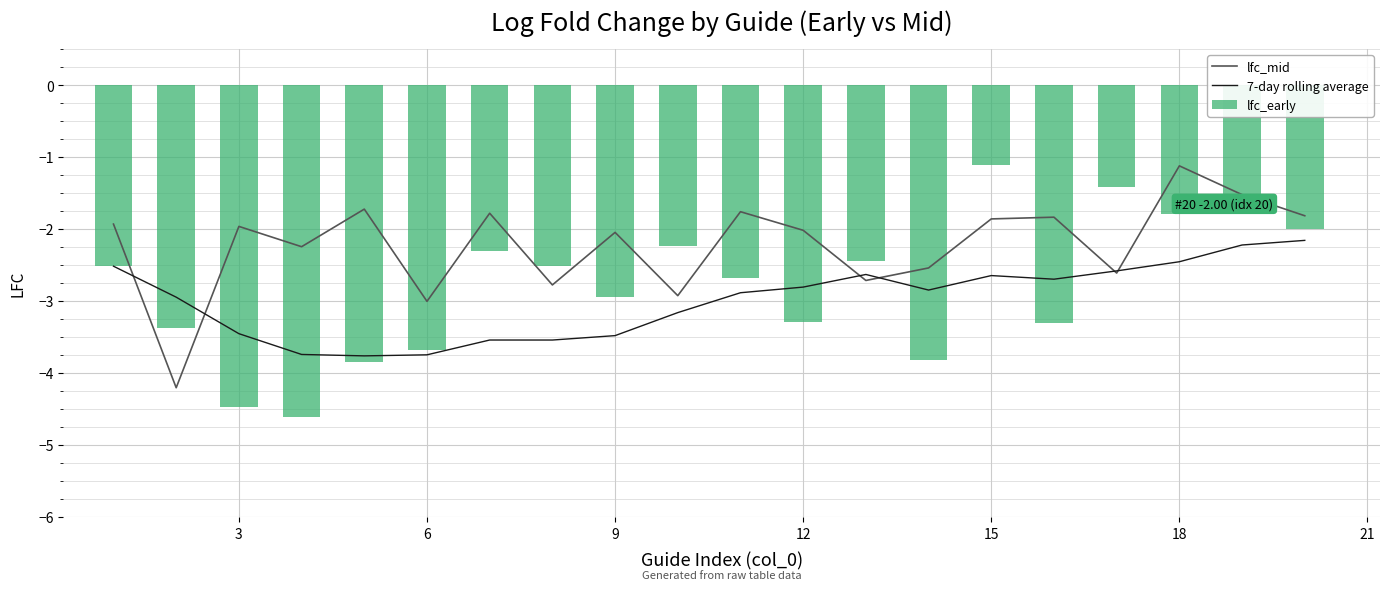

The 7-day rolling average series shows -6.1 at 6. True or false?

False